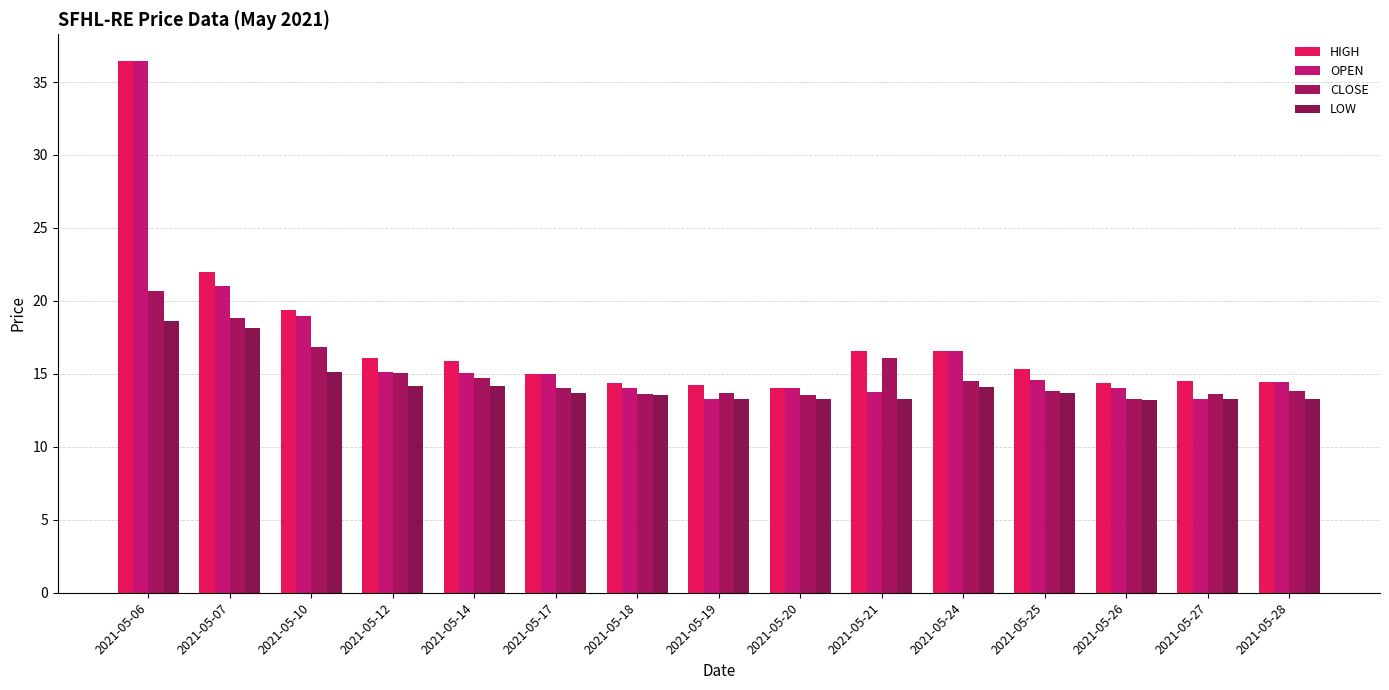

True or false: HIGH has a value of 16.6 at 2021-05-24.

True